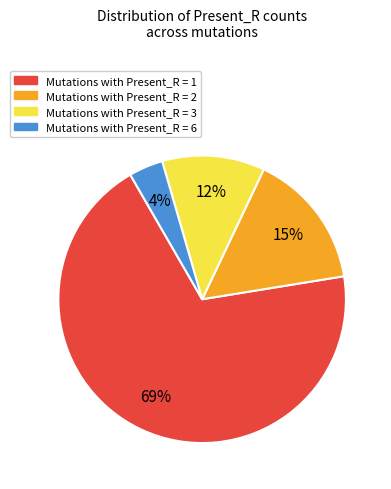

Does any single category account for the majority?

Yes